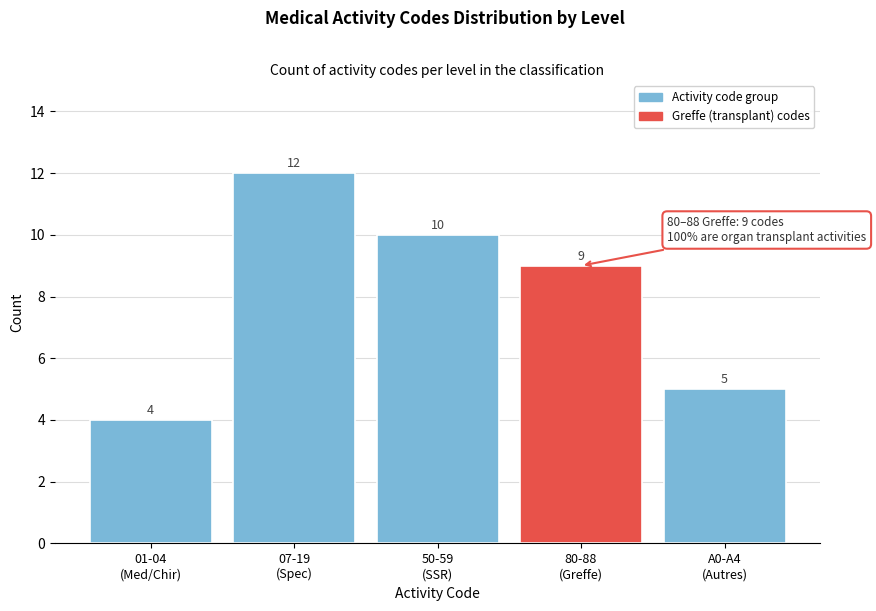

Reading right to left, extract all data points from this chart.

5	9	10	12	4